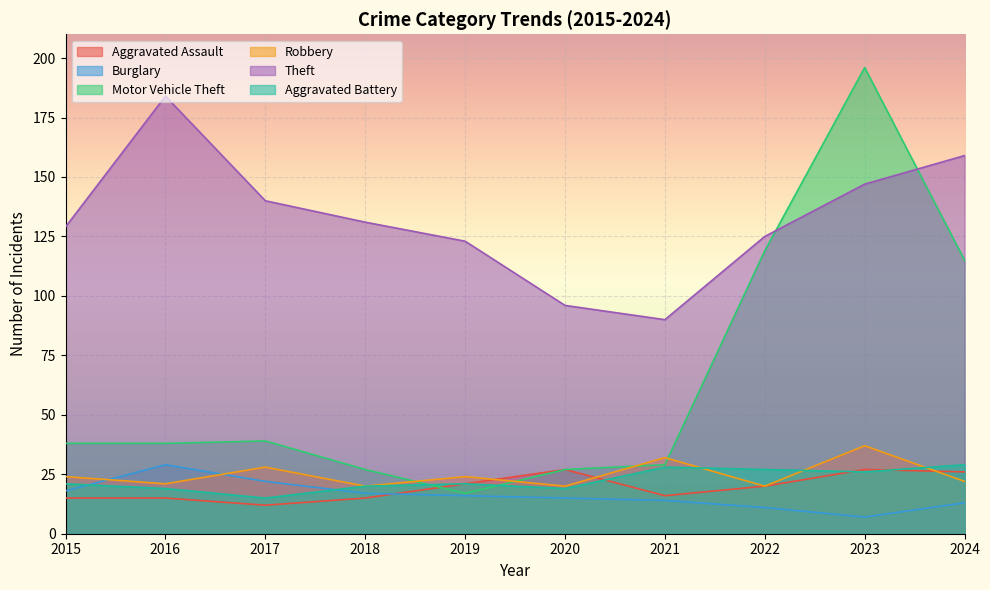

How many lines are shown in the chart?

6